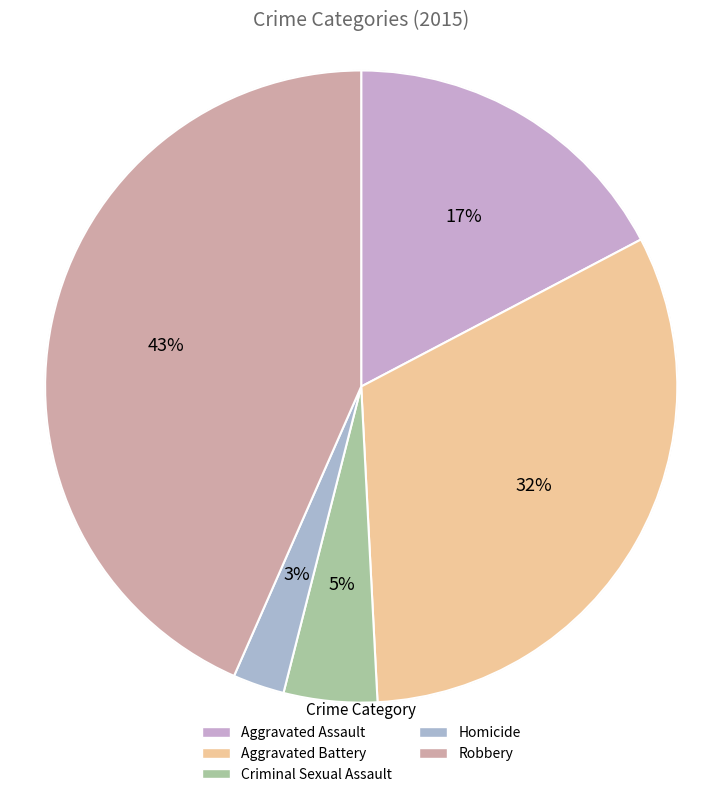

Is it true that Aggravated Assault is 17% of the pie?

True